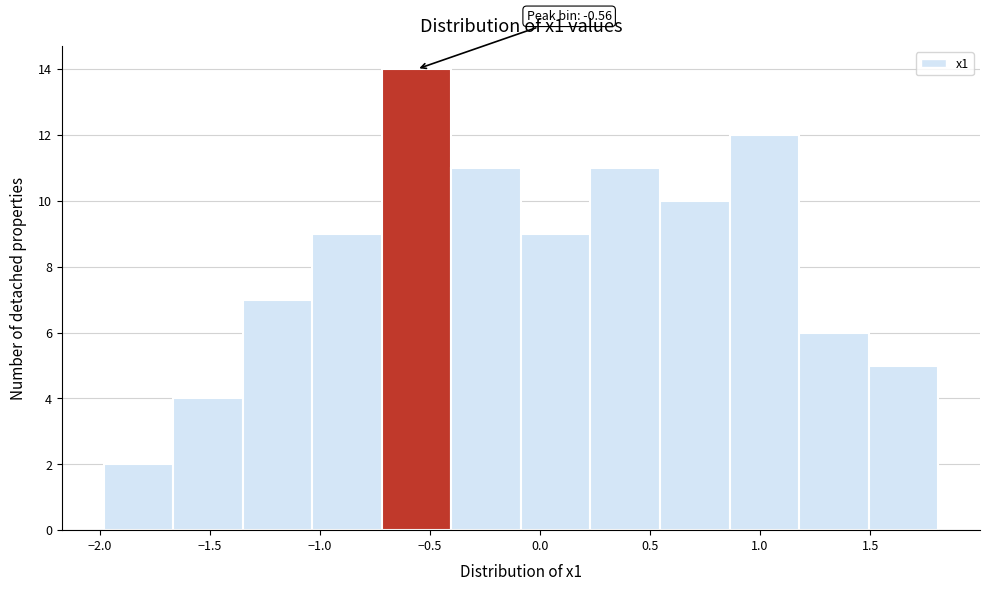

Which range on the x-axis has the tallest bar?

-0.70 to -0.40